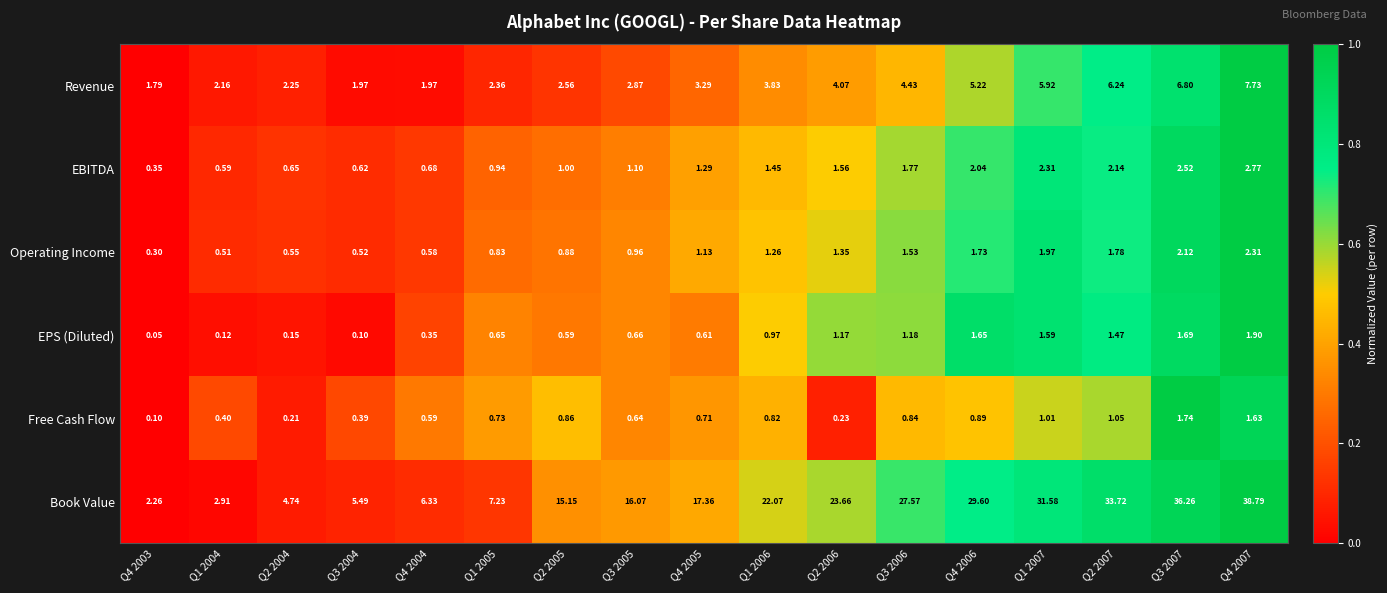

Rank the series at Q1 2006 from highest to lowest value.

Book Value, Revenue, EBITDA, Operating Income, EPS (Diluted), Free Cash Flow